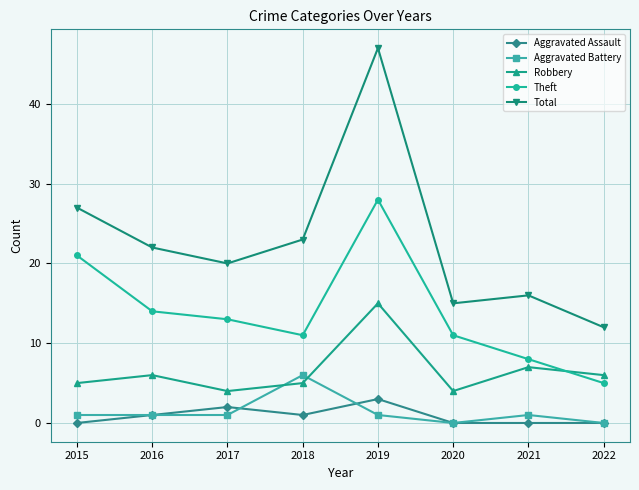

What is the difference between the maximum and minimum values in the Total series?

35